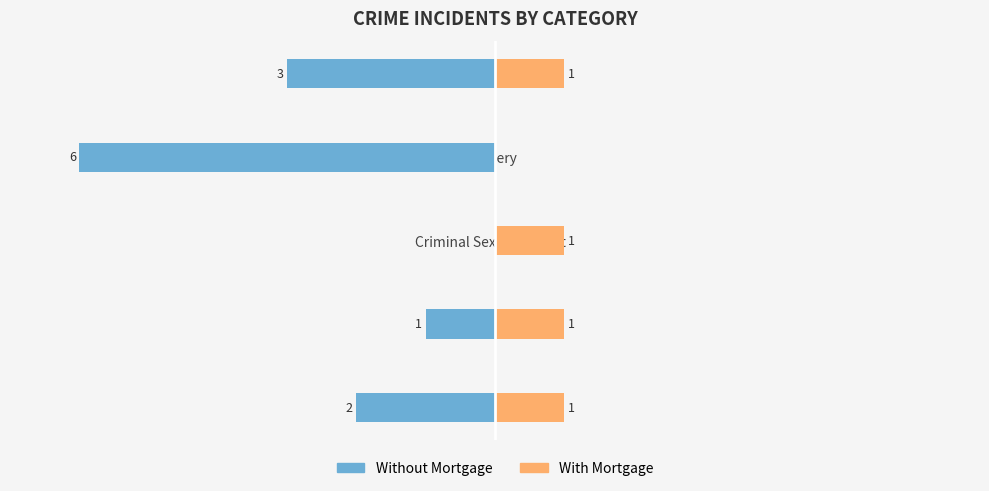

How many categories are shown in the chart?

5